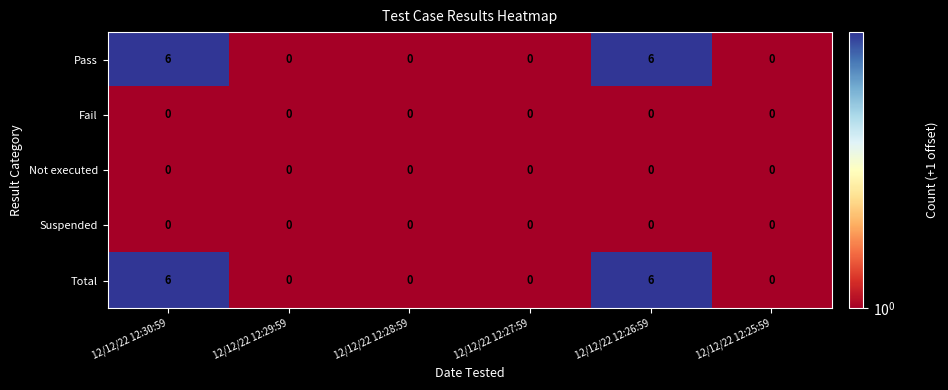

How many Total values are between 0 and 6?

6